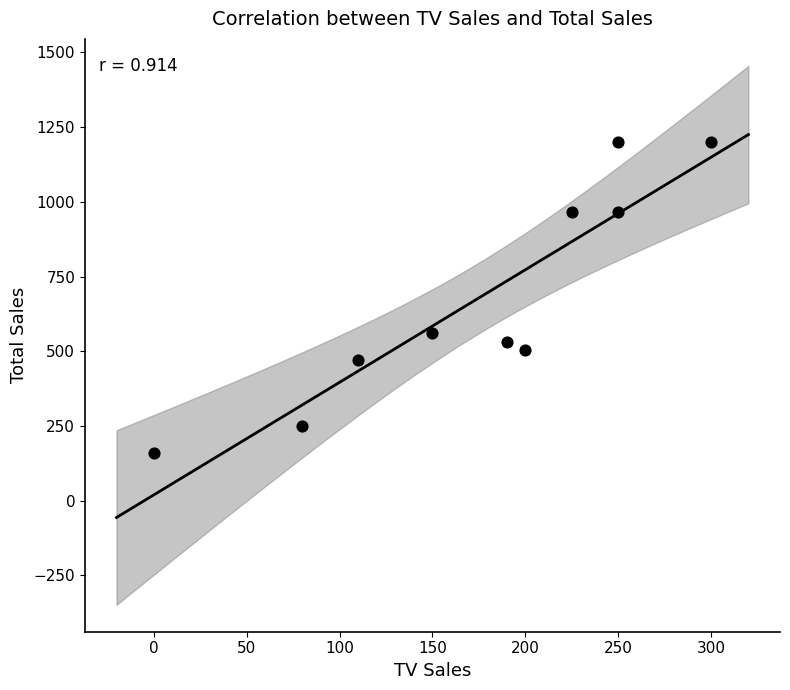

What Y value in the scatter plot is closest to 680?

560